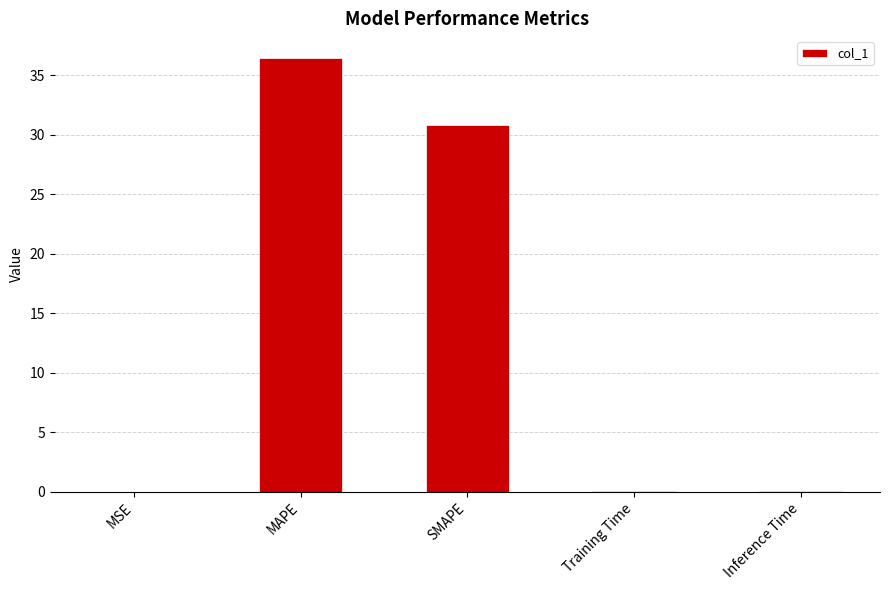

What is the sum of all values?

67.4